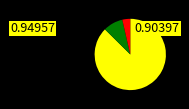

Is there any slice that represents more than half of the pie?

Yes